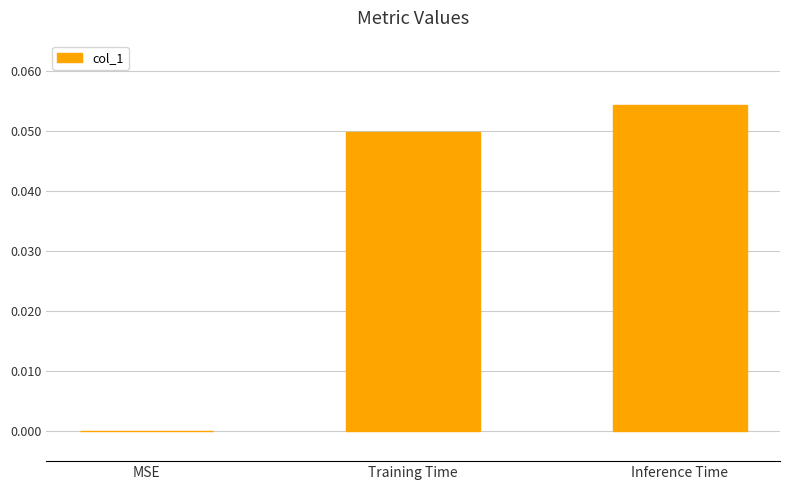

At which category does the chart reach its peak across all series?

Inference Time